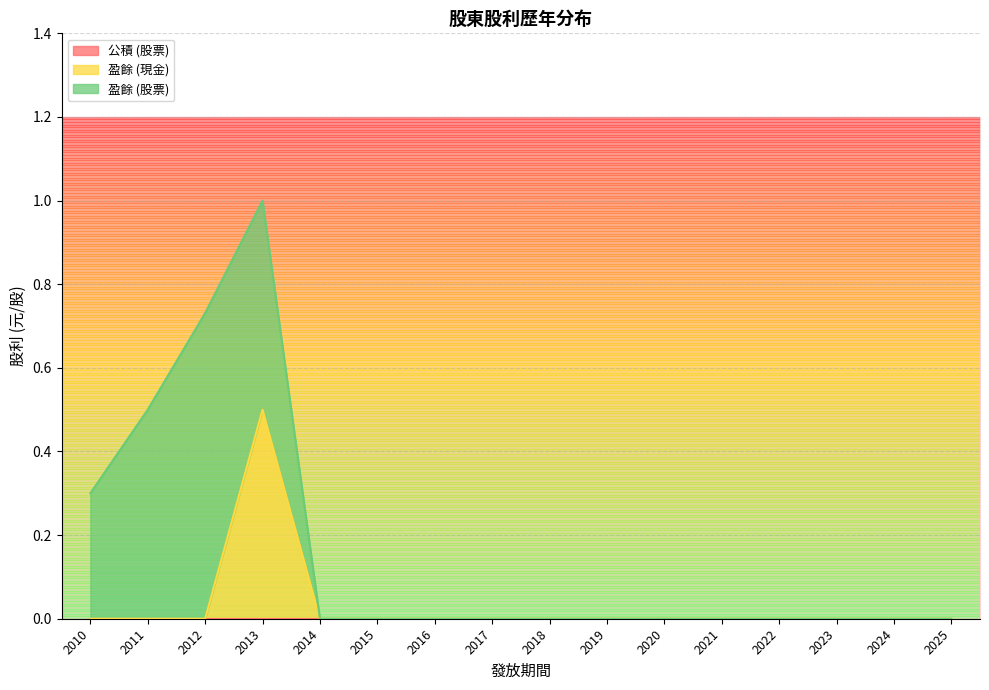

Which series has the widest spread of values?

盈餘 (股票)